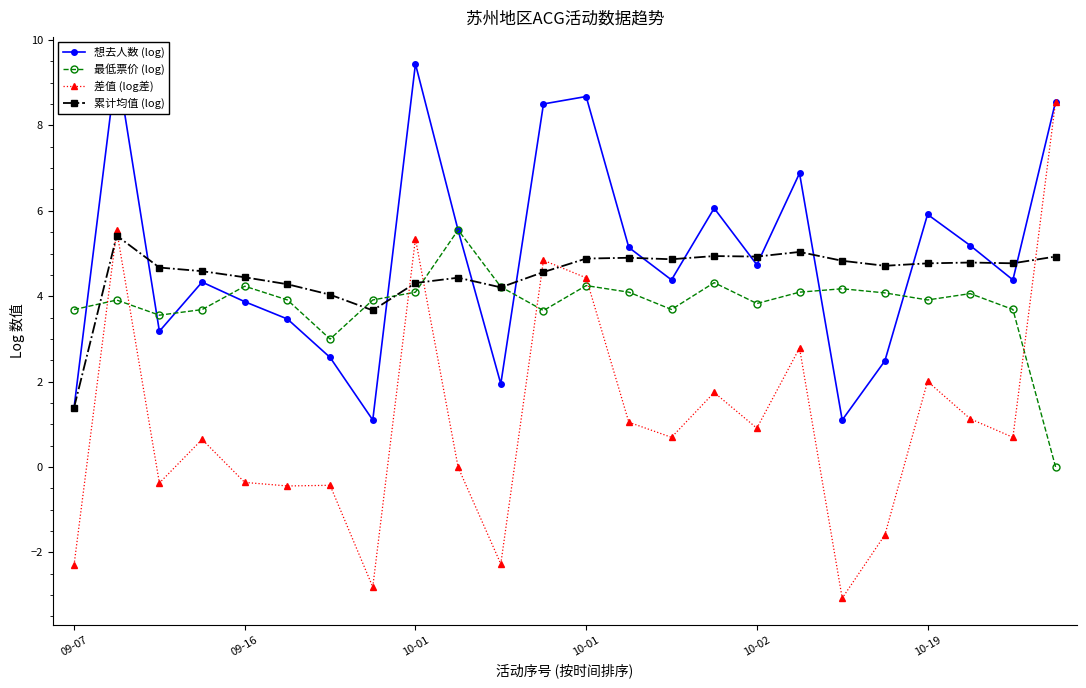

At which category does the chart reach its minimum across all series?

18